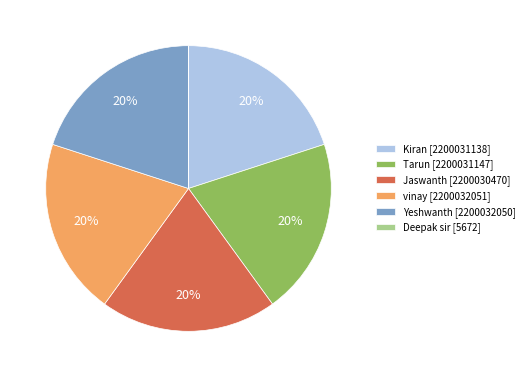

True or false: Kiran accounts for 20% of the total.

True